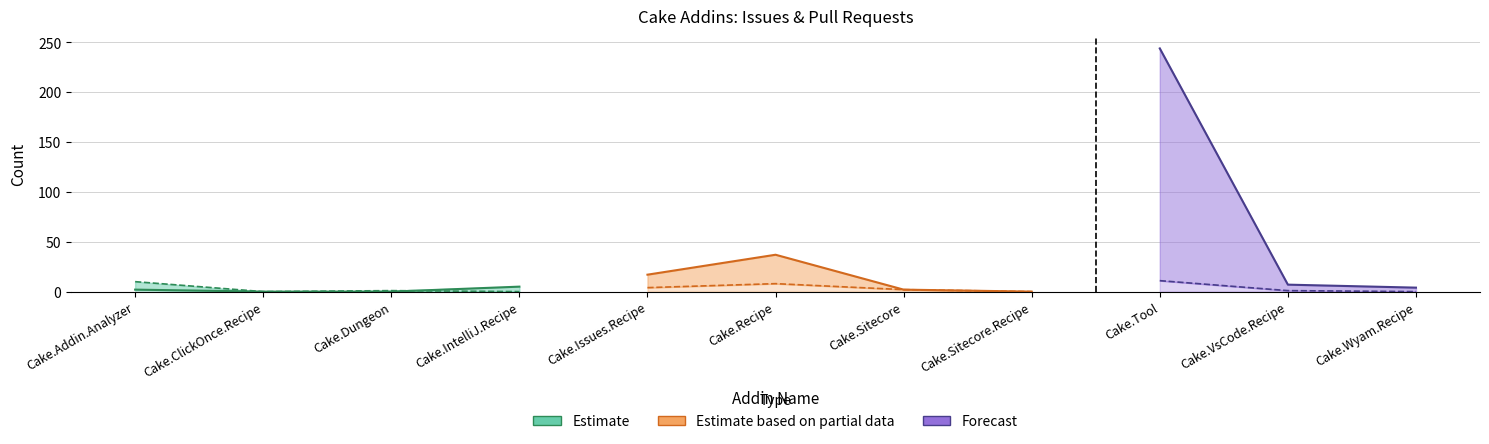

What is the difference between the highest and lowest values at Cake.Wyam.Recipe?

4